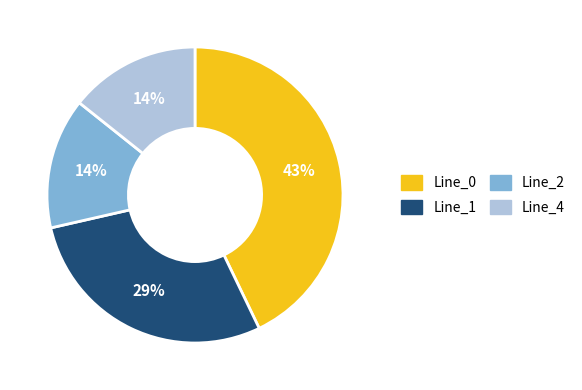

Does Line_1 represent more than half of the total?

No